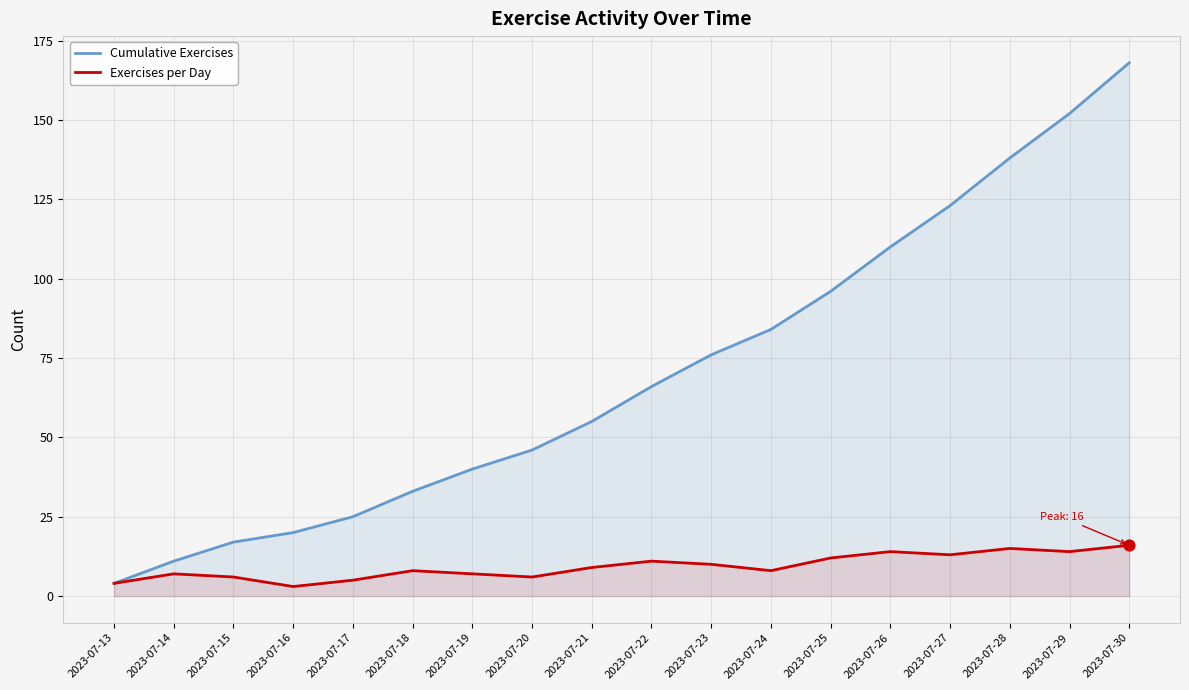

Is the value of Exercises per Day at 2023-07-14 greater than the value of Cumulative Exercises at 2023-07-24?

No